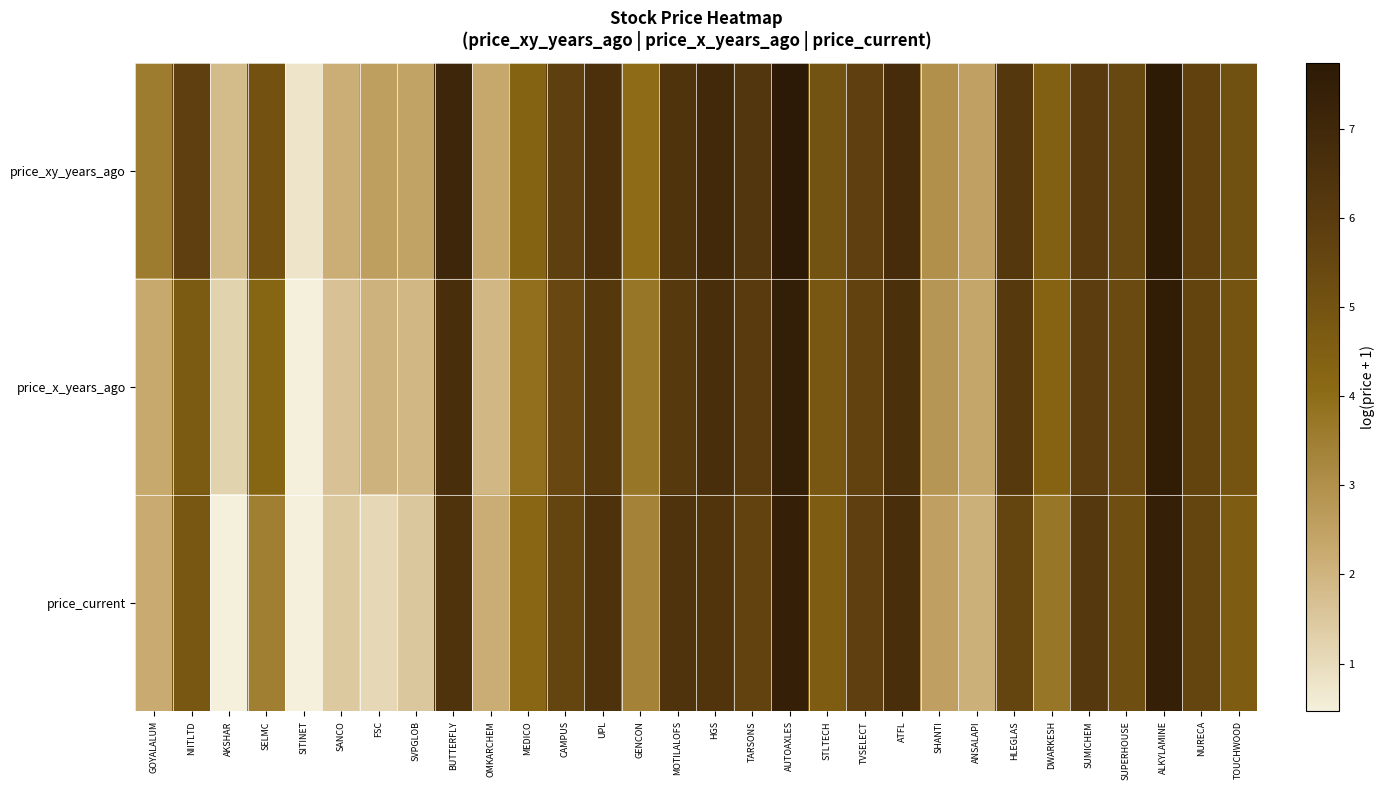

Reading left to right, extract all data points from this chart.

price_xy_years_ago: GOYALALUM=3.6	NIITLTD=5.8	AKSHAR=1.8	SELMC=5.0	SITINET=0.8	SANCO=2.2	FSC=2.5	SVPGLOB=2.4	BUTTERFLY=7.1	OMKARCHEM=2.3	MEDICO=4.3	CAMPUS=5.8	UPL=6.6	GENCON=4.0	MOTILALOFS=6.4	HGS=6.9	TARSONS=6.3	AUTOAXLES=7.7	STLTECH=5.0	TVSELECT=5.8	ATFL=6.8	SHANTI=3.0	ANSALAPI=2.5	HLEGLAS=6.2	DWARKESH=4.5	SUMICHEM=6.0	SUPERHOUSE=5.5	ALKYLAMINE=7.7	NURECA=5.7	TOUCHWOOD=5.1
price_x_years_ago: GOYALALUM=2.3	NIITLTD=4.7	AKSHAR=1.2	SELMC=4.3	SITINET=0.5	SANCO=1.6	FSC=2.0	SVPGLOB=1.9	BUTTERFLY=6.7	OMKARCHEM=1.9	MEDICO=3.9	CAMPUS=5.4	UPL=6.1	GENCON=3.7	MOTILALOFS=6.1	HGS=6.7	TARSONS=6.1	AUTOAXLES=7.5	STLTECH=4.8	TVSELECT=5.7	ATFL=6.5	SHANTI=2.8	ANSALAPI=2.4	HLEGLAS=6.1	DWARKESH=4.3	SUMICHEM=5.9	SUPERHOUSE=5.3	ALKYLAMINE=7.5	NURECA=5.6	TOUCHWOOD=5.0
price_current: GOYALALUM=2.2	NIITLTD=4.8	AKSHAR=0.5	SELMC=3.5	SITINET=0.5	SANCO=1.5	FSC=1.1	SVPGLOB=1.5	BUTTERFLY=6.4	OMKARCHEM=2.2	MEDICO=4.2	CAMPUS=5.6	UPL=6.4	GENCON=3.3	MOTILALOFS=6.4	HGS=6.3	TARSONS=5.7	AUTOAXLES=7.4	STLTECH=4.6	TVSELECT=5.8	ATFL=6.7	SHANTI=2.5	ANSALAPI=2.1	HLEGLAS=5.6	DWARKESH=3.7	SUMICHEM=6.2	SUPERHOUSE=5.2	ALKYLAMINE=7.4	NURECA=5.6	TOUCHWOOD=4.6